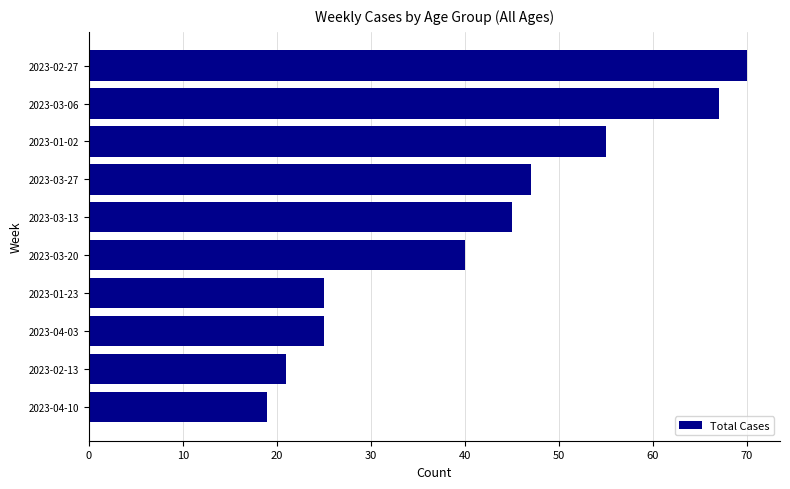

What is the ratio of the value at 2023-04-03 to the value at 2023-03-27?

0.5